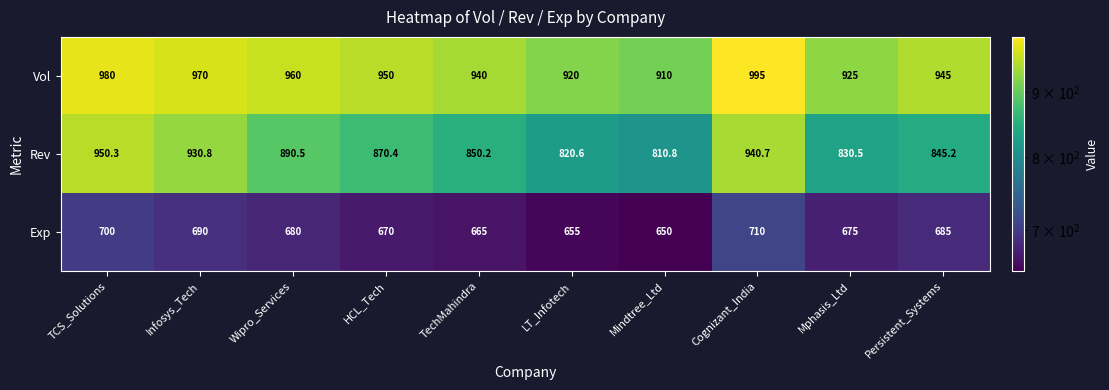

Which label corresponds to the smallest value in the chart?

Mindtree_Ltd